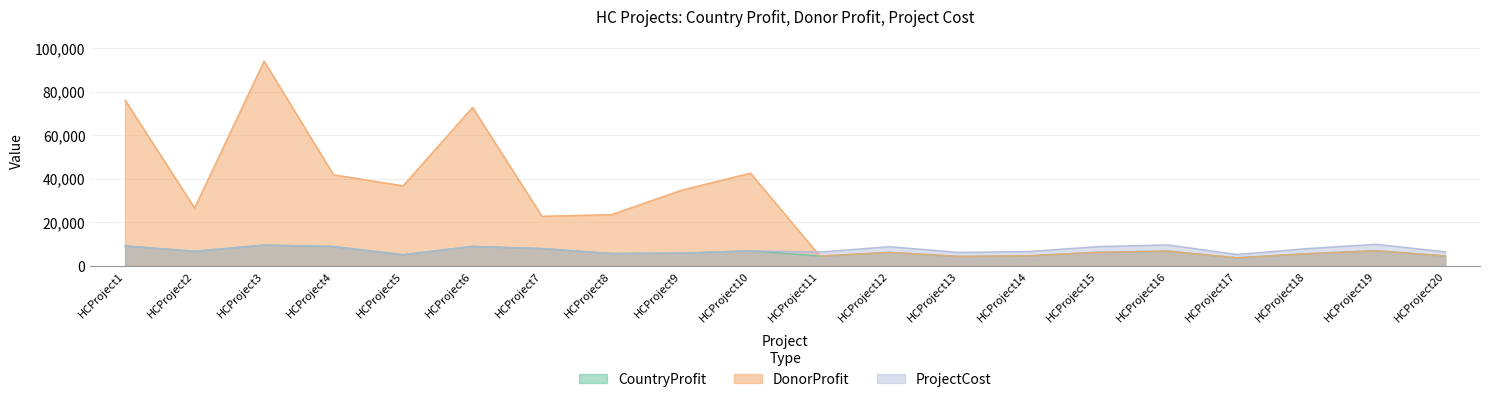

Which category has the highest value in the ProjectCost series?

HCProject19